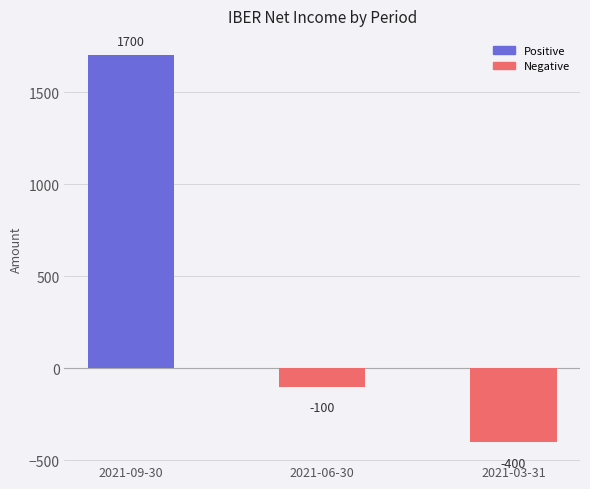

Reading left to right, what are all the values shown in this chart?

2021-09-30=1700	2021-06-30=-100	2021-03-31=-400